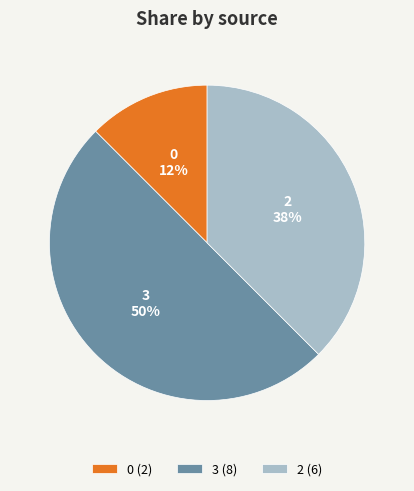

Does 2 account for over 50% of the chart?

No